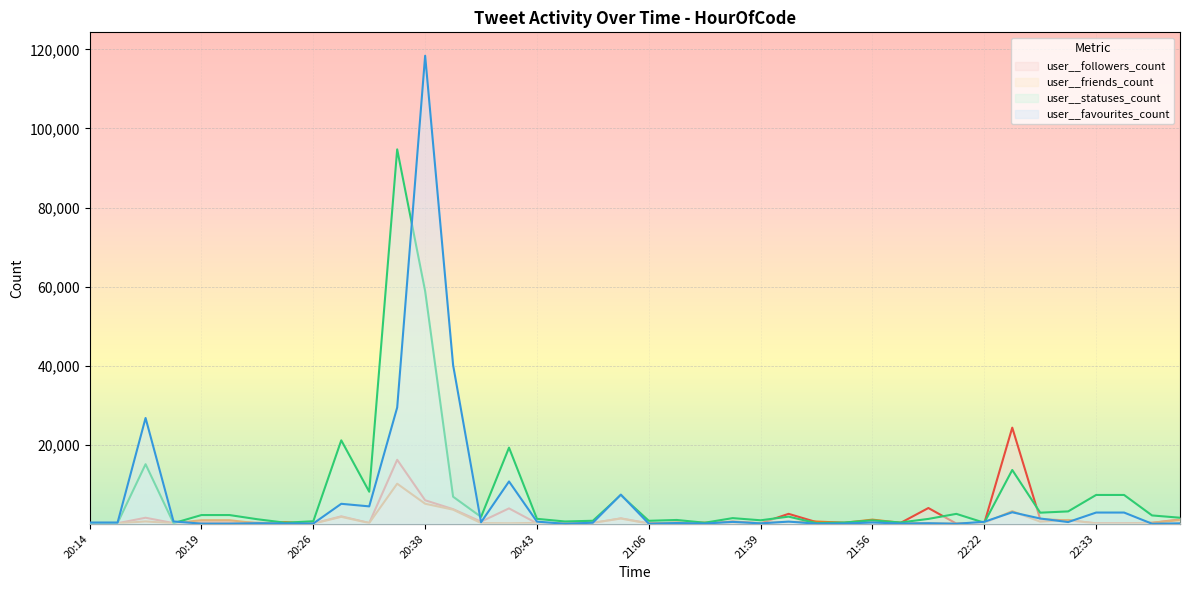

Reading left to right, extract all data points from this chart.

user__followers_count: 22:51=1101	22:40=238	22:39=128	22:33=128	22:33=850	22:24=1153	22:24=24315	22:22=142	22:17=51	22:08=3982	22:02=199	21:56=475	21:45=199	21:44=409	21:40=2511	21:39=138	21:32=567	21:25=96	21:25=301	21:06=94	21:02=1376	21:02=172	20:47=69	20:43=109	20:39=3893	20:39=535	20:38=3695	20:38=5949	20:37=16192	20:34=195	20:32=1882	20:26=70	20:25=162	20:22=242	20:19=451	20:19=451	20:18=162	20:16=1526	20:14=142	20:14=142
user__friends_count: 22:51=929	22:40=244	22:39=75	22:33=75	22:33=961	22:24=530	22:24=3178	22:22=213	22:17=20	22:08=57	22:02=256	21:56=1047	21:45=256	21:44=564	21:40=425	21:39=172	21:32=249	21:25=280	21:25=278	21:06=33	21:02=1318	21:02=243	20:47=68	20:43=222	20:39=122	20:39=174	20:38=3566	20:38=5065	20:37=10134	20:34=192	20:32=1748	20:26=20	20:25=429	20:22=91	20:19=906	20:19=906	20:18=123	20:16=590	20:14=110	20:14=110
user__statuses_count: 22:51=1526	22:40=2106	22:39=7288	22:33=7288	22:33=3126	22:24=2804	22:24=13604	22:22=259	22:17=2504	22:08=1228	22:02=325	21:56=860	21:45=325	21:44=155	21:40=1804	21:39=880	21:32=1427	21:25=262	21:25=960	21:06=749	21:02=7212	21:02=758	20:47=579	20:43=1246	20:39=19257	20:39=1731	20:38=6843	20:38=58857	20:37=94710	20:34=8102	20:32=21104	20:26=637	20:25=264	20:22=1144	20:19=2205	20:19=2205	20:18=147	20:16=15065	20:14=192	20:14=192
user__favourites_count: 22:51=111	22:40=10	22:39=2838	22:33=2838	22:33=432	22:24=1329	22:24=2906	22:22=500	22:17=8	22:08=138	22:02=57	21:56=324	21:45=57	21:44=22	21:40=545	21:39=102	21:32=475	21:25=56	21:25=191	21:06=18	21:02=7380	21:02=269	20:47=2	20:43=536	20:39=10699	20:39=378	20:38=40133	20:38=118398	20:37=29415	20:34=4398	20:32=5051	20:26=68	20:25=85	20:22=140	20:19=37	20:19=37	20:18=580	20:16=26756	20:14=312	20:14=312